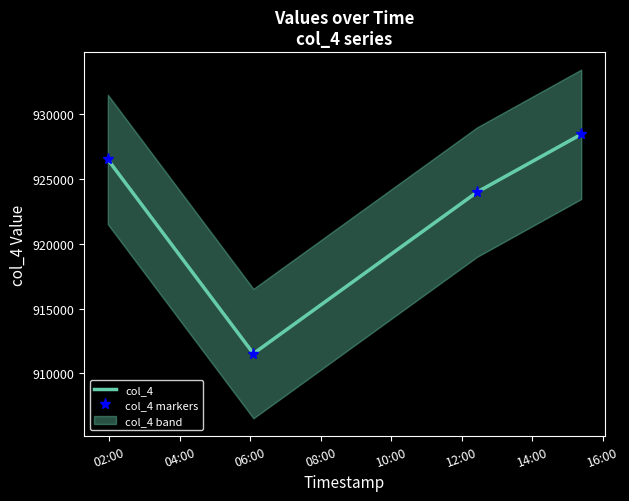

What is the difference between the maximum and second lowest values in the col_4 markers series?

4466